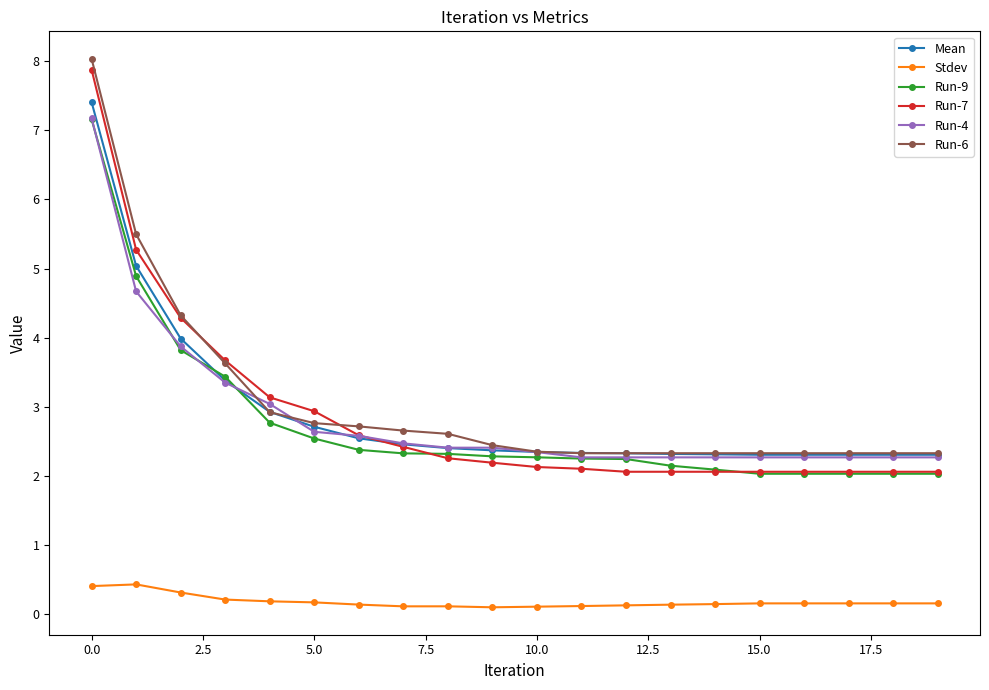

What is the greatest value displayed?

8.0